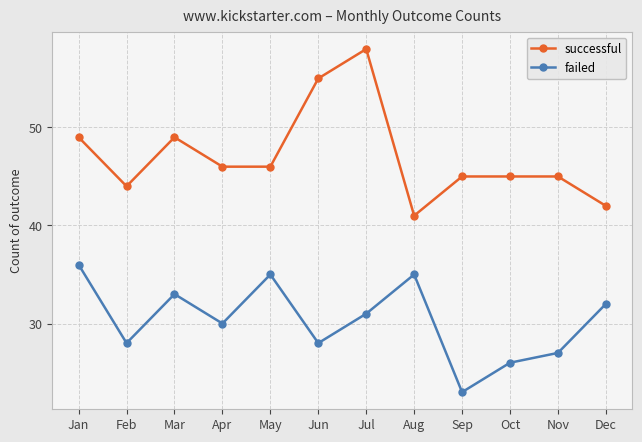

Which series has the largest total across all categories?

successful